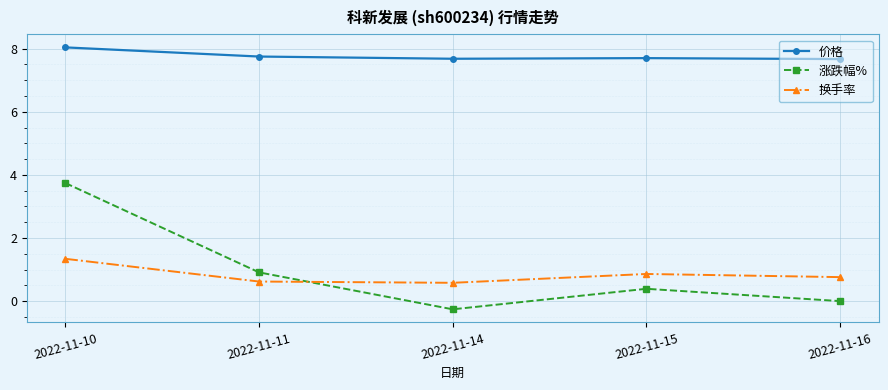

What is the value of the 换手率 point at the 2nd from the left?

0.6